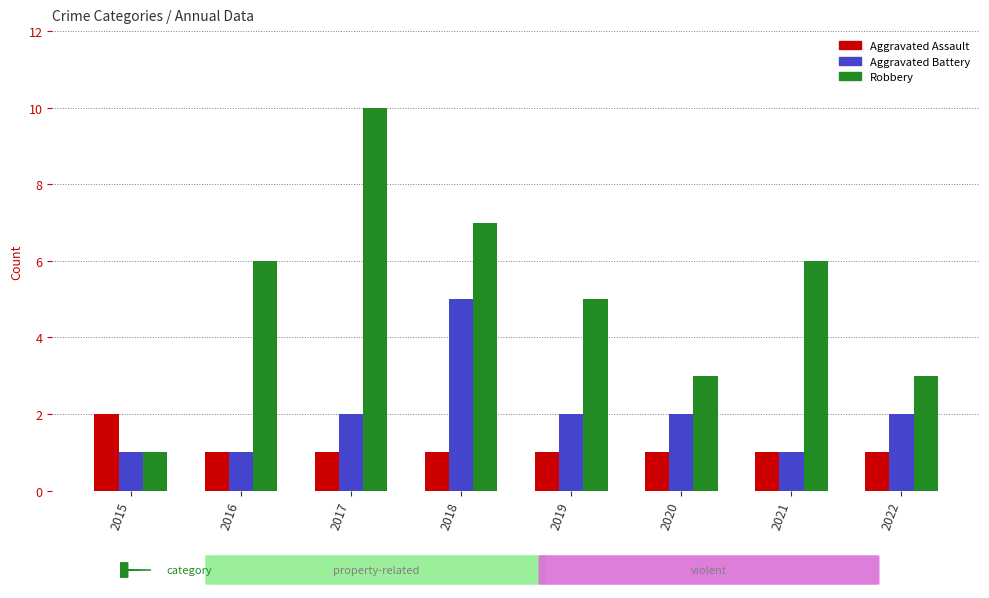

What are all the series names shown in the legend?

Aggravated Assault, Aggravated Battery, Robbery